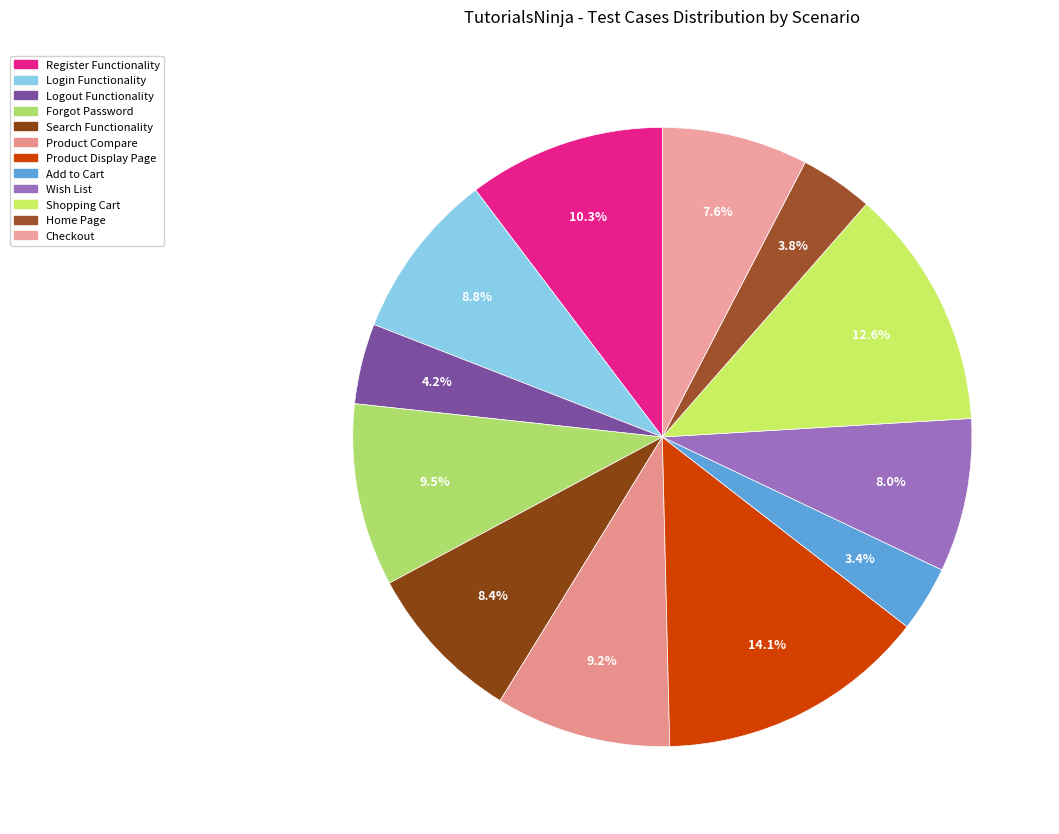

Is there any slice that represents more than half of the pie?

No